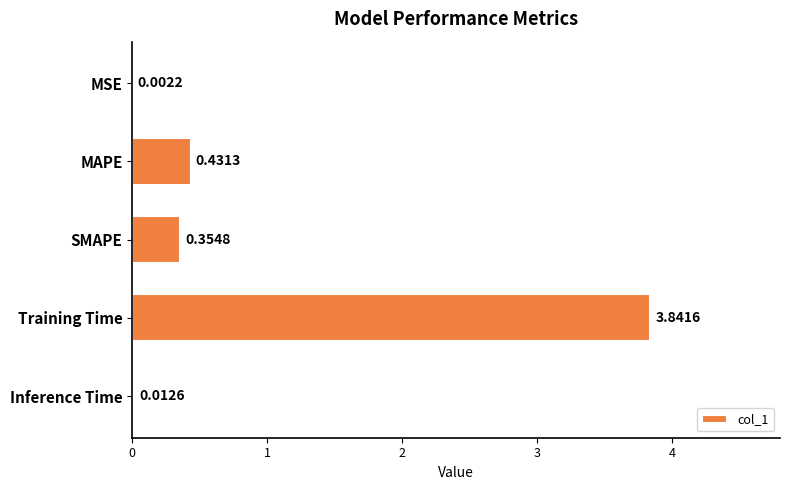

At which label is the value closest to 1?

MAPE